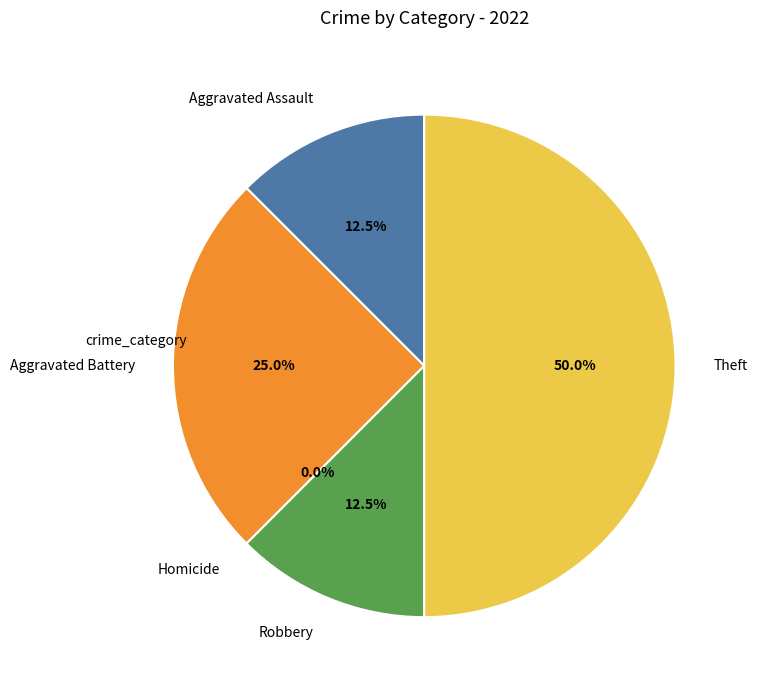

Is the sum of Robbery and Aggravated Assault greater than half?

No